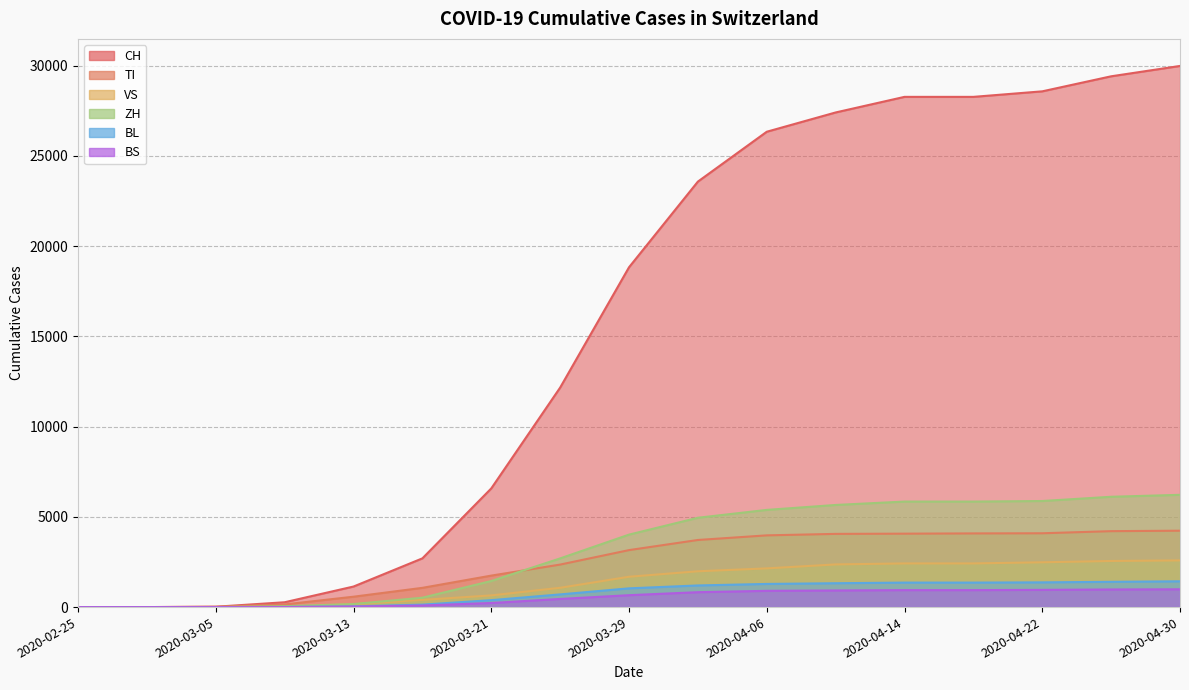

At how many categories does at least one series exceed 28392?

3